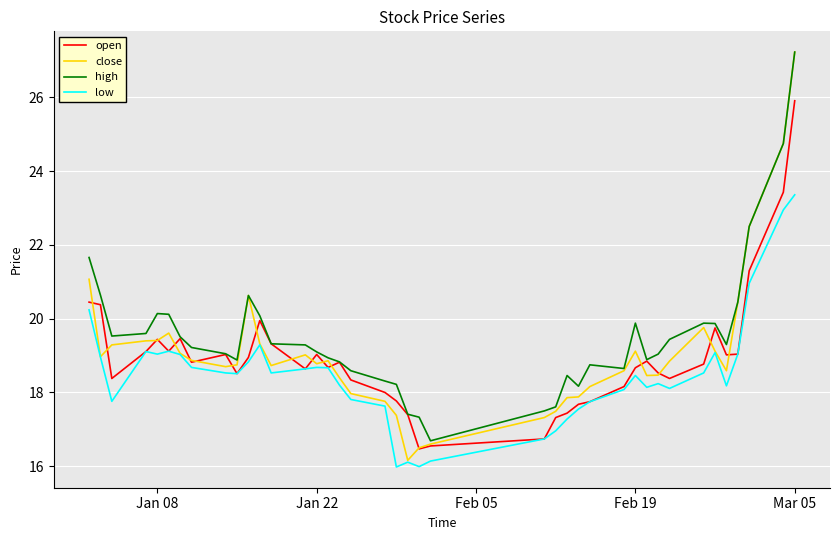

Which series has the largest range (max minus min)?

close